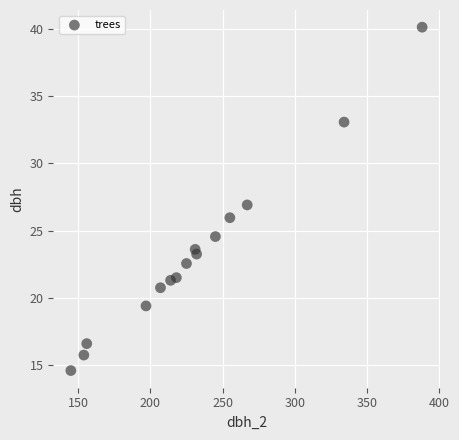

What is the range of X values (max minus min)?

243.0